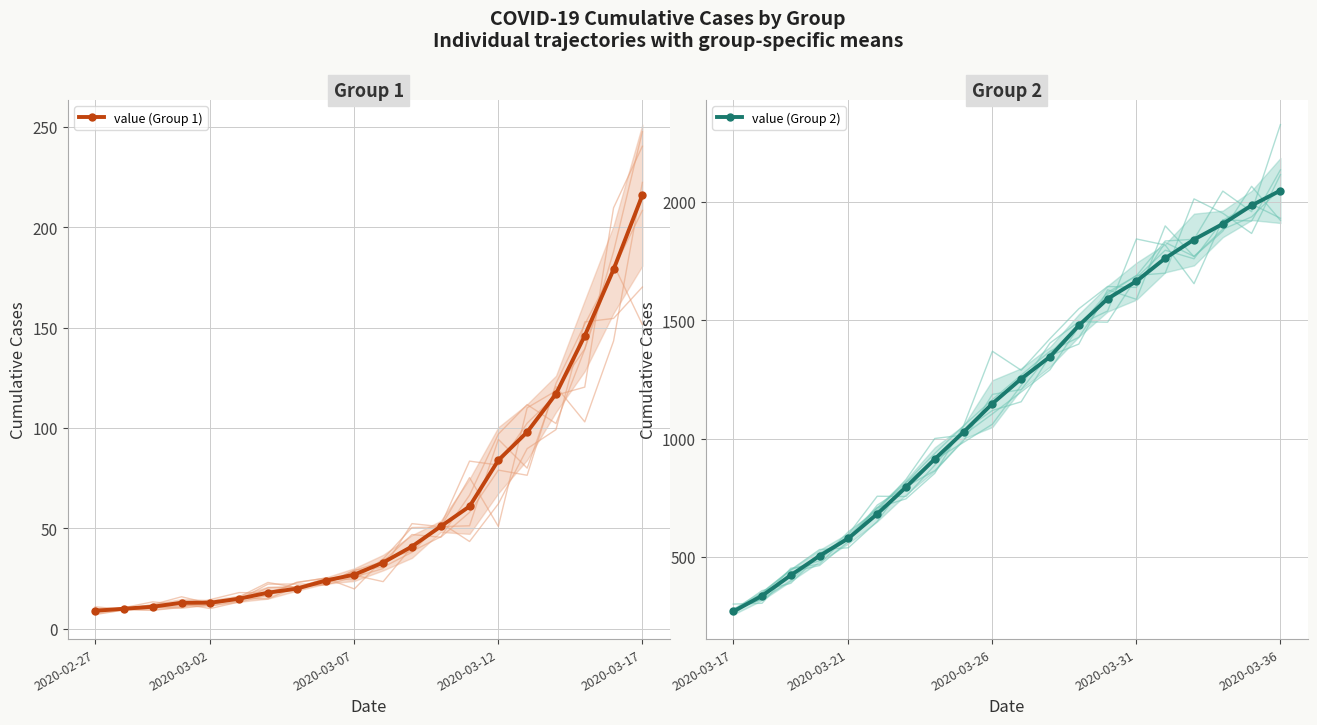

What is the difference between the maximum and minimum values in the value (Group 1) series?

207